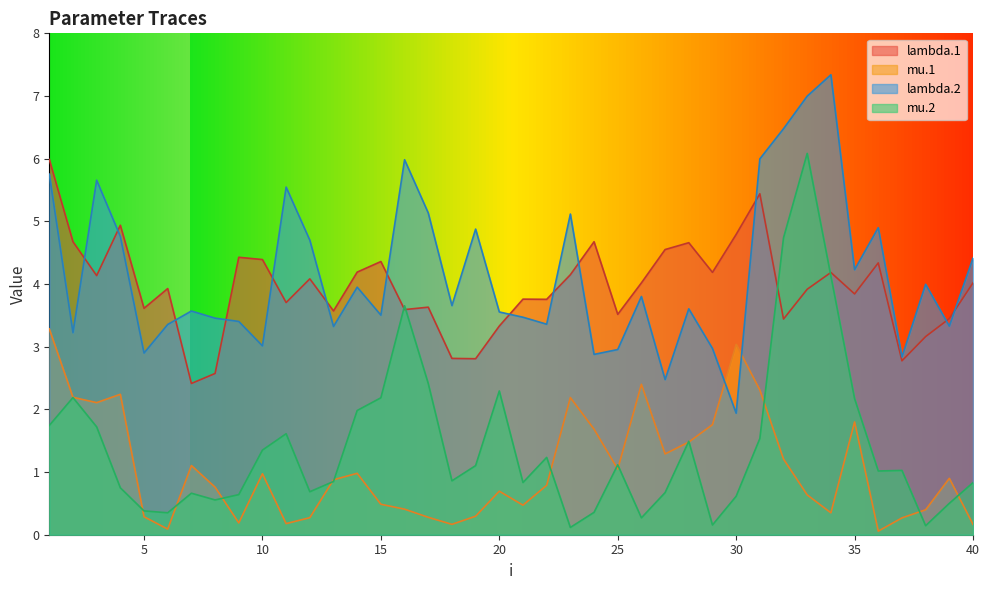

At which label is lambda.1 closest to 4?

40